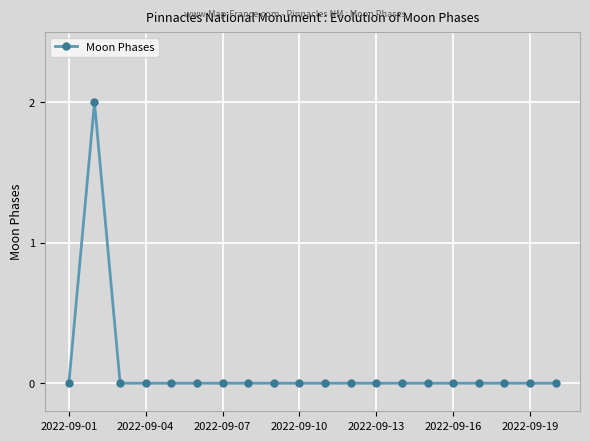

How many lines are shown in the chart?

1